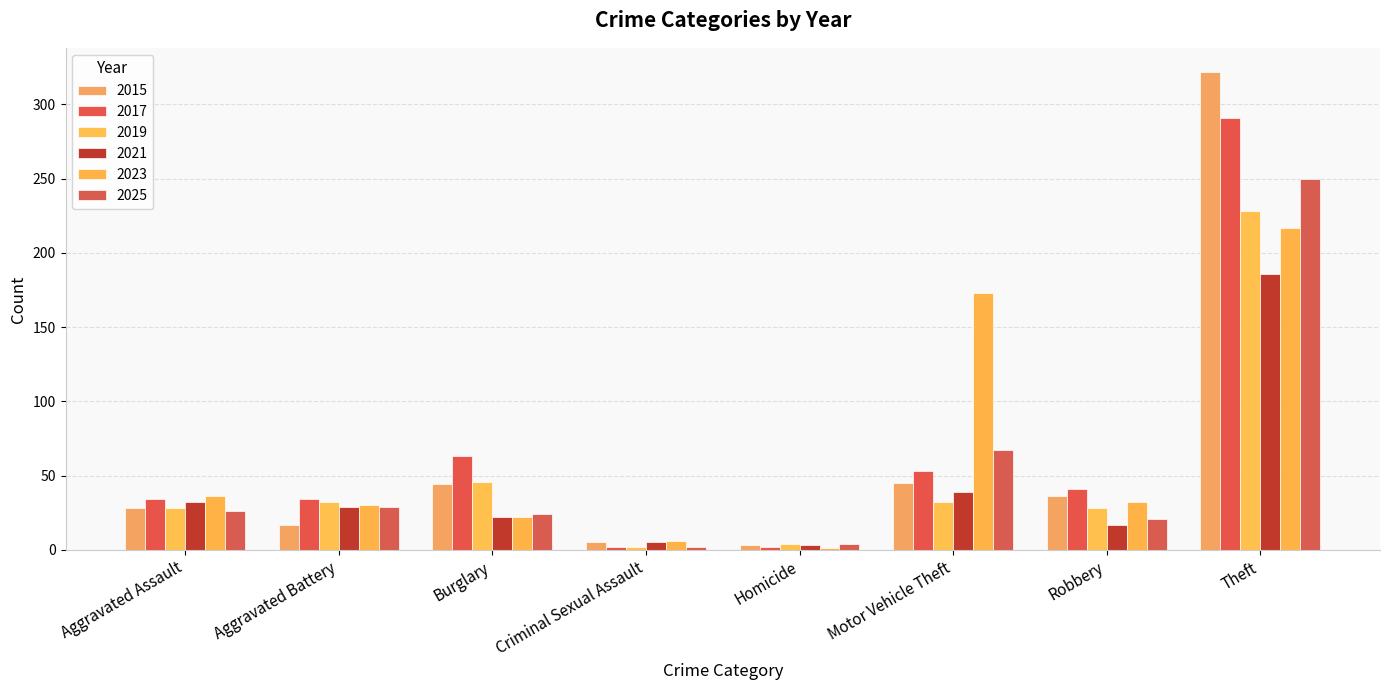

What is the smallest value displayed?

1